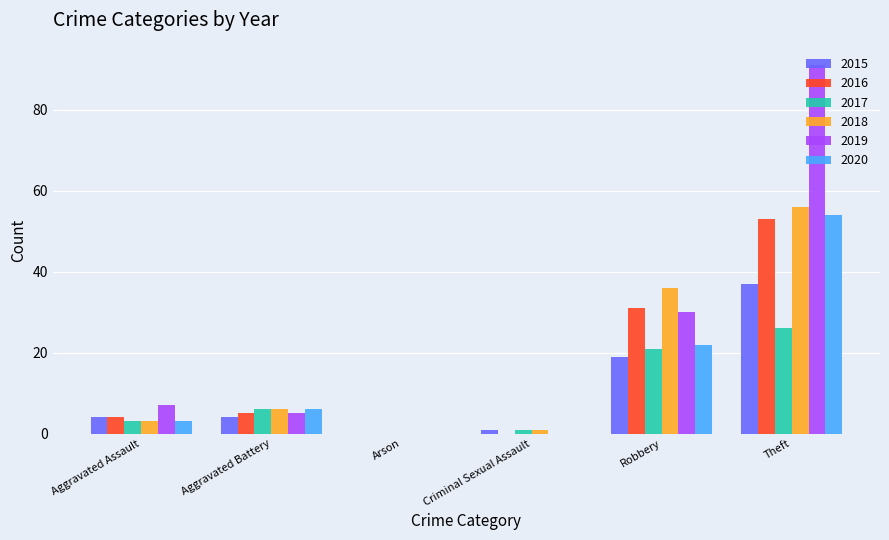

What are all the series names shown in the legend?

2015, 2016, 2017, 2018, 2019, 2020